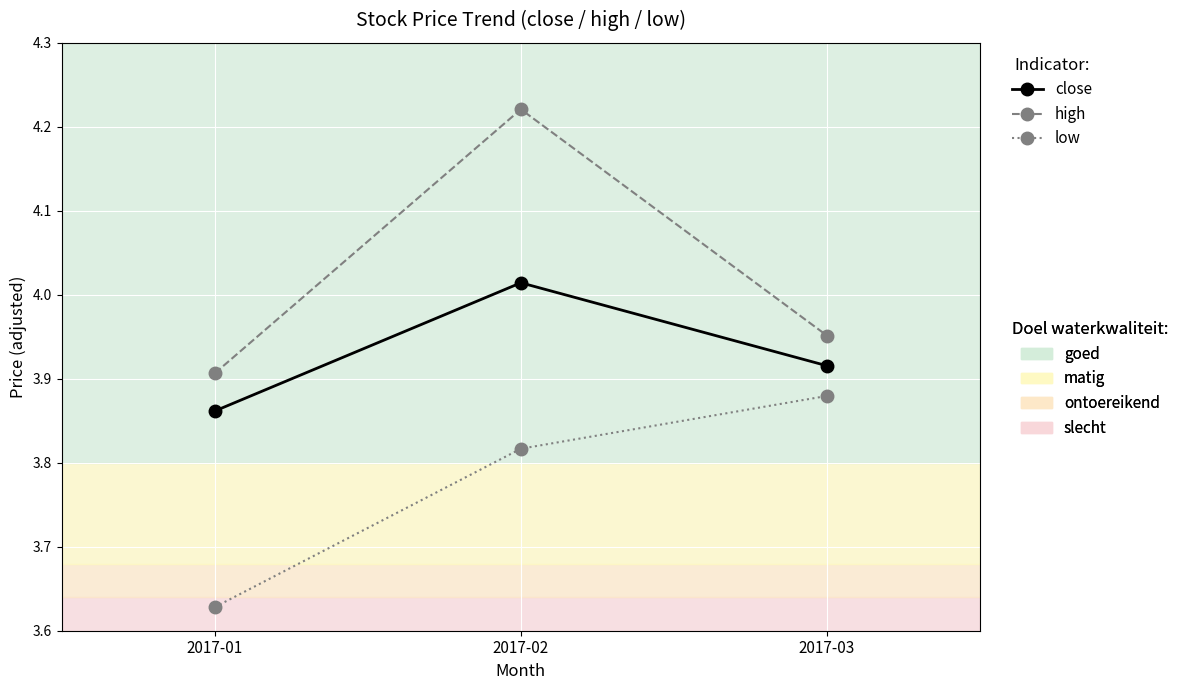

What is the spread (max minus min) of values at 2017-01?

0.3